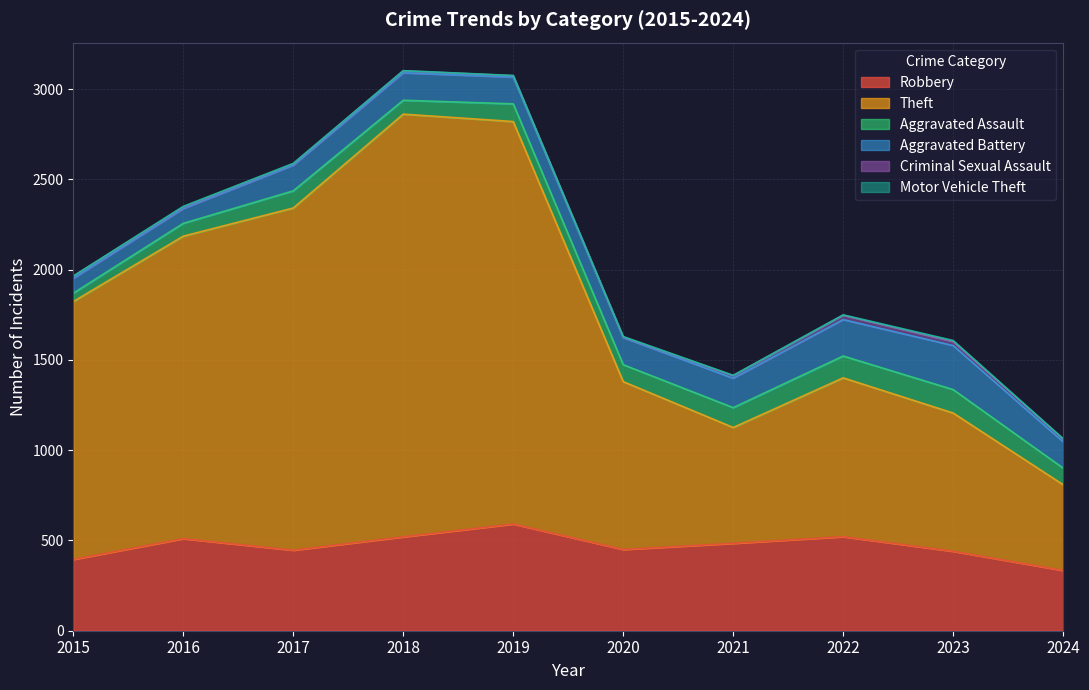

Where is the first local maximum for Aggravated Battery?

2018